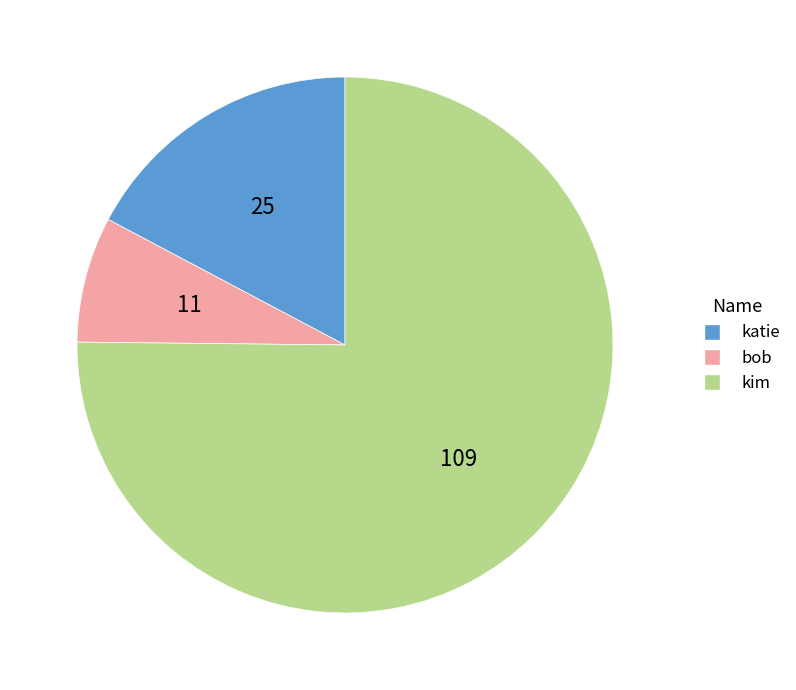

Which has a higher value, bob or katie?

katie